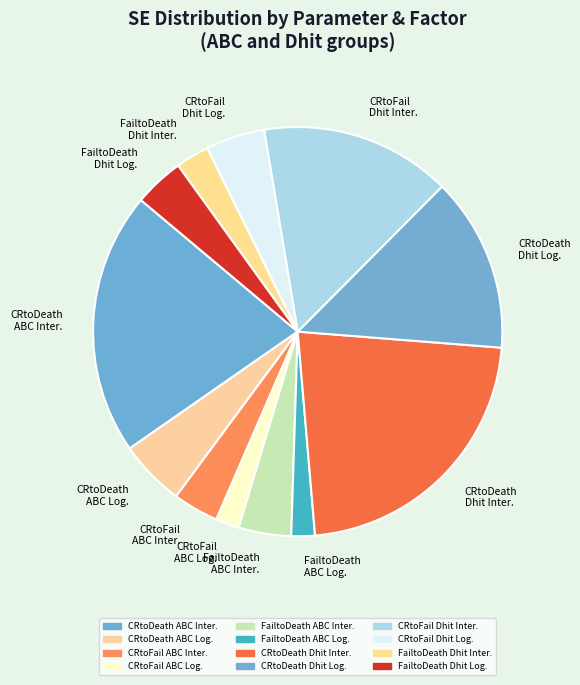

Is CRtoDeath ABC Inter. the majority of the pie?

No